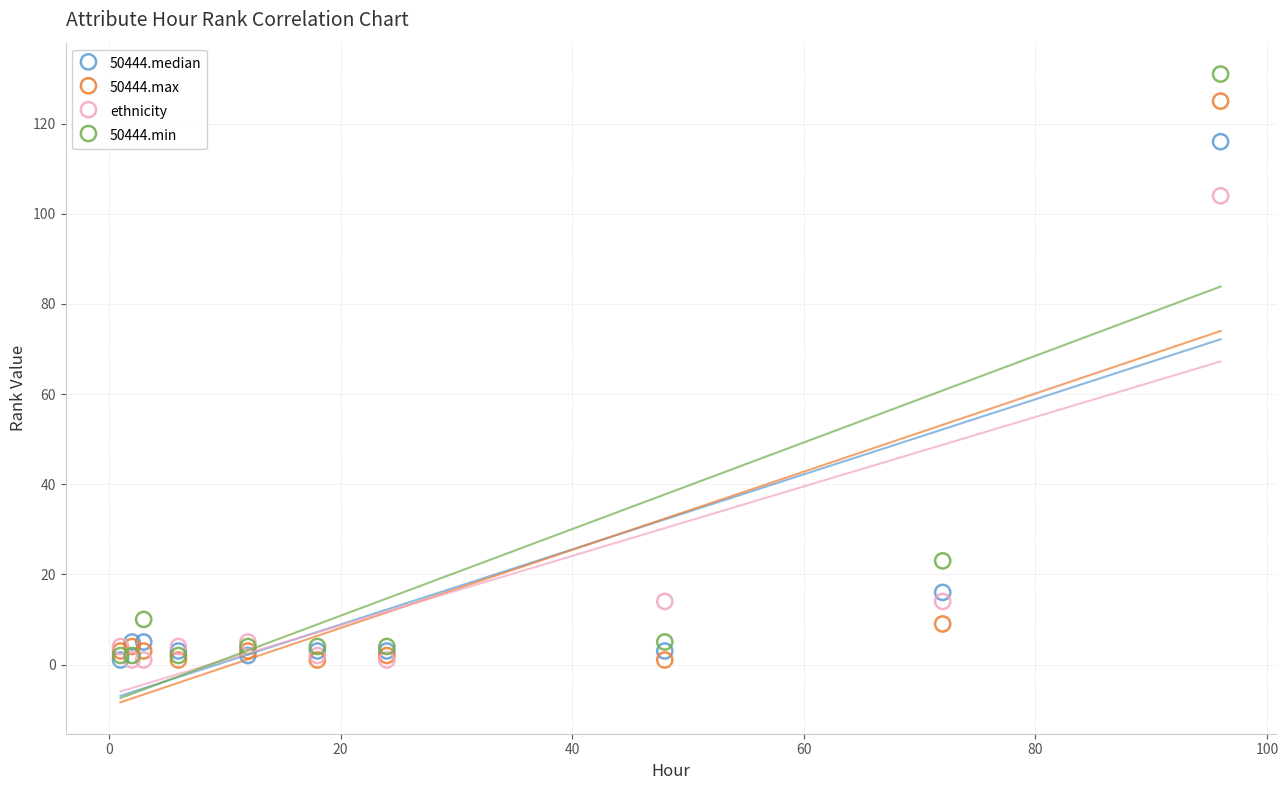

Across all series, what Y value is closest to 66?

104